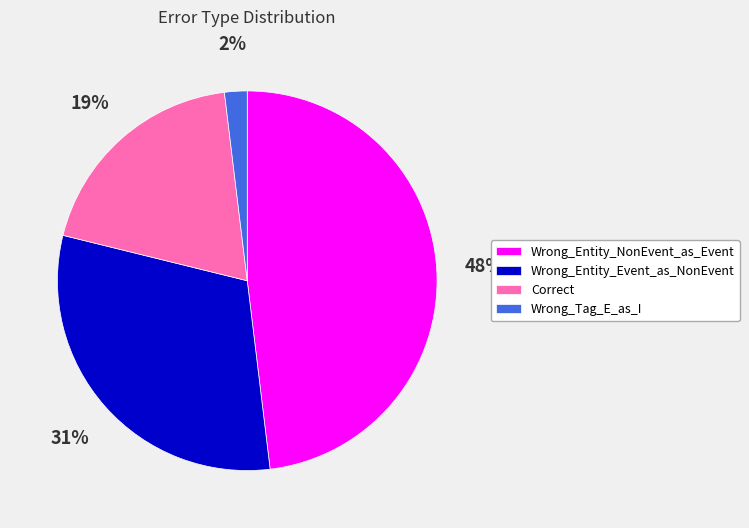

Rank the categories by value from lowest to highest.

Wrong_Tag_E_as_I, Correct, Wrong_Entity_Event_as_NonEvent, Wrong_Entity_NonEvent_as_Event